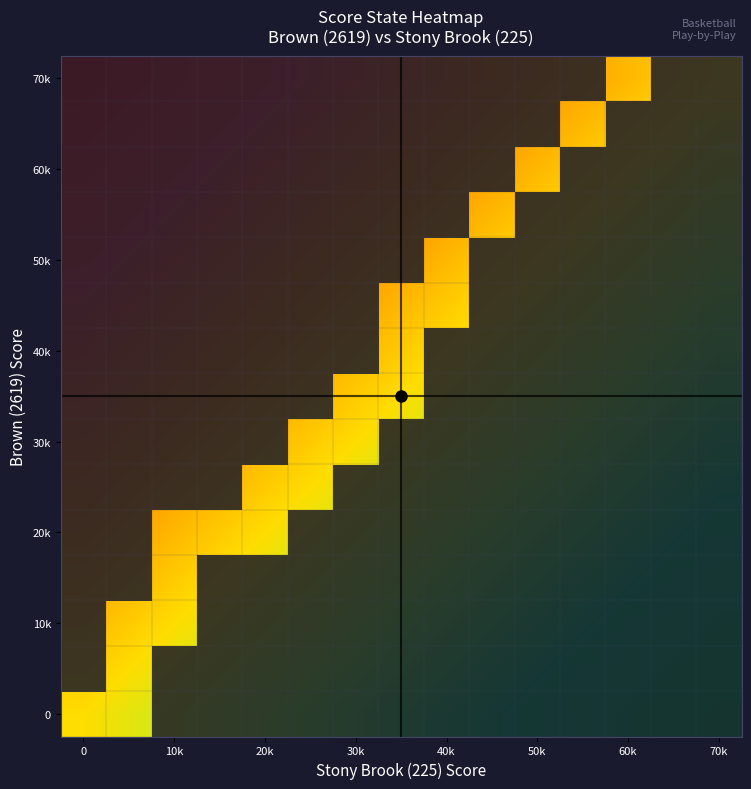

At how many categories does at least one series exceed 61?

2